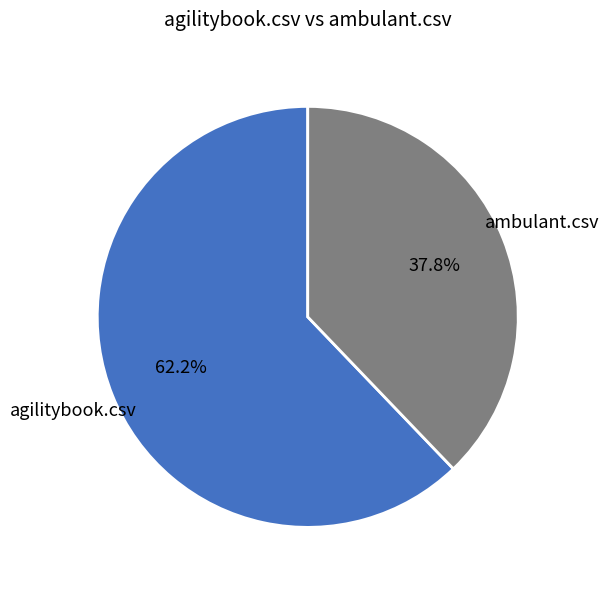

Does any single category account for the majority?

Yes